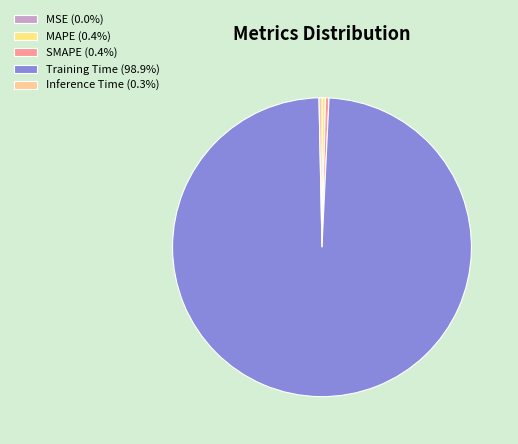

What percentage is NOT represented by Inference Time?

99.7%